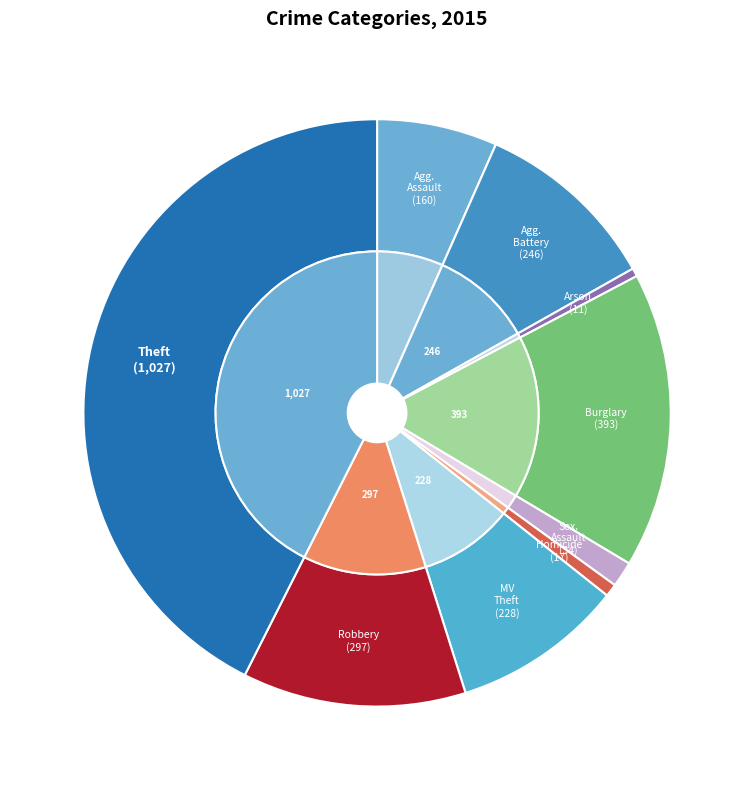

How many slices are in this pie chart?

9